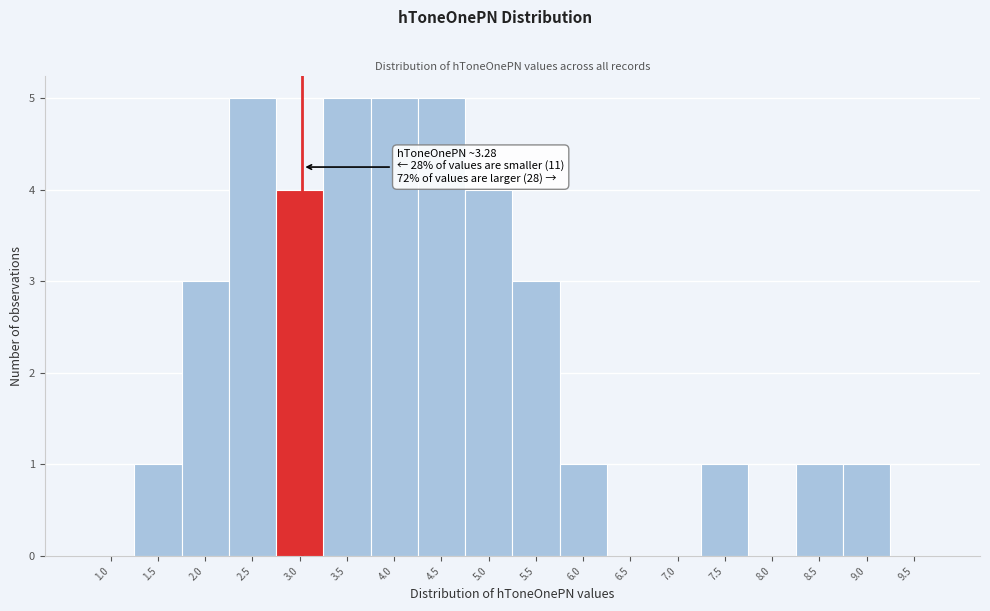

Reading right to left, list all the values displayed in this chart.

9.5=0	9.0=1	8.5=1	8.0=0	7.5=1	7.0=0	6.5=0	6.0=1	5.5=3	5.0=4	4.5=5	4.0=5	3.5=5	3.0=4	2.5=5	2.0=3	1.5=1	1.0=0